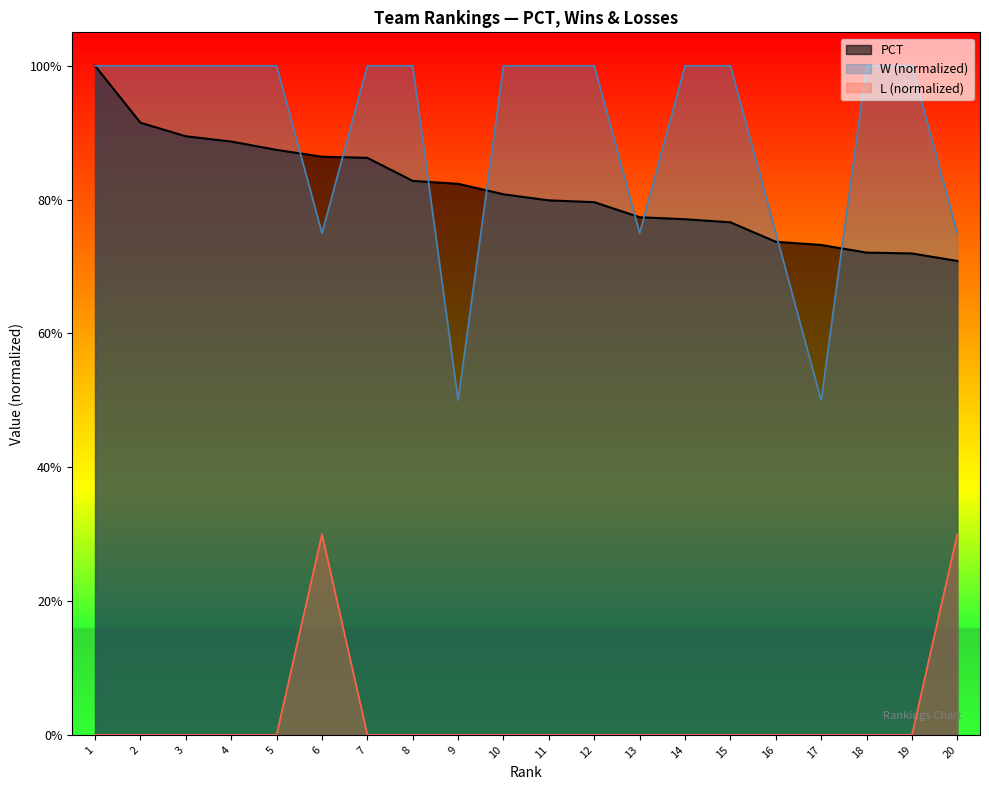

Does the chart display data point markers on the line(s)?

No